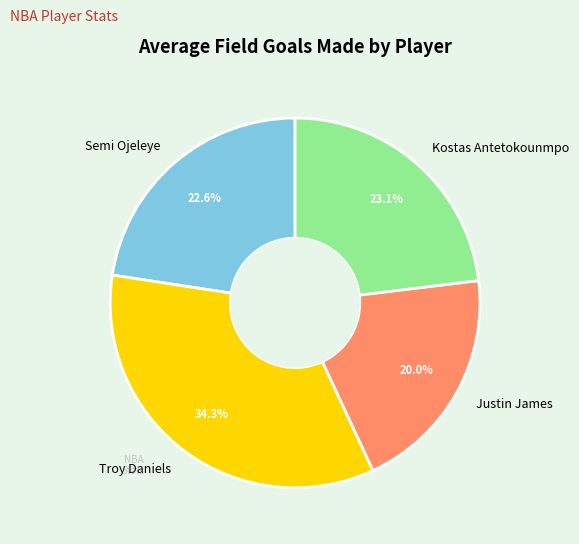

What portion of the pie excludes Justin James?

80.0%